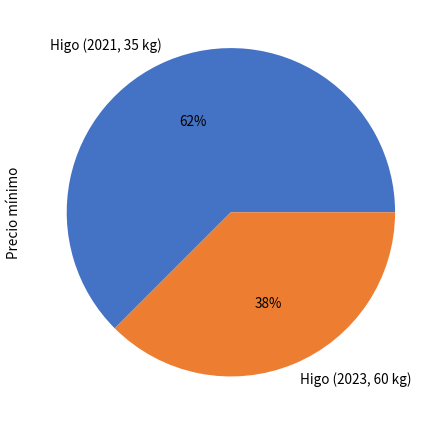

Combined, do Higo (2021, 35 kg) and Higo (2023, 60 kg) account for over 50%?

Yes